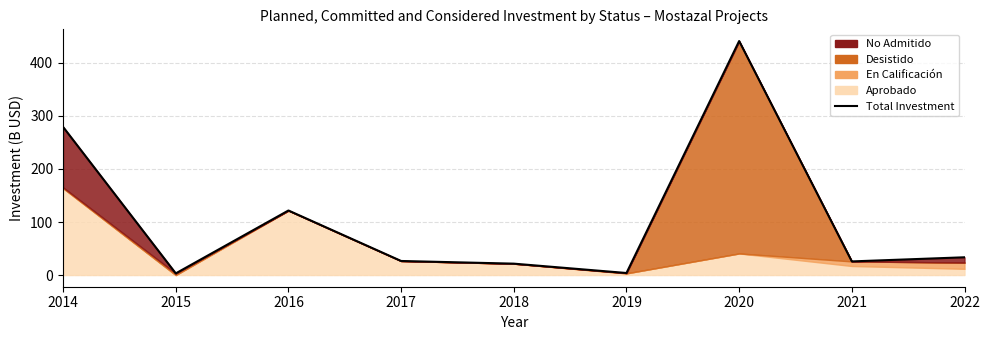

What is the change in value from 2020 to 2022?

-407.9